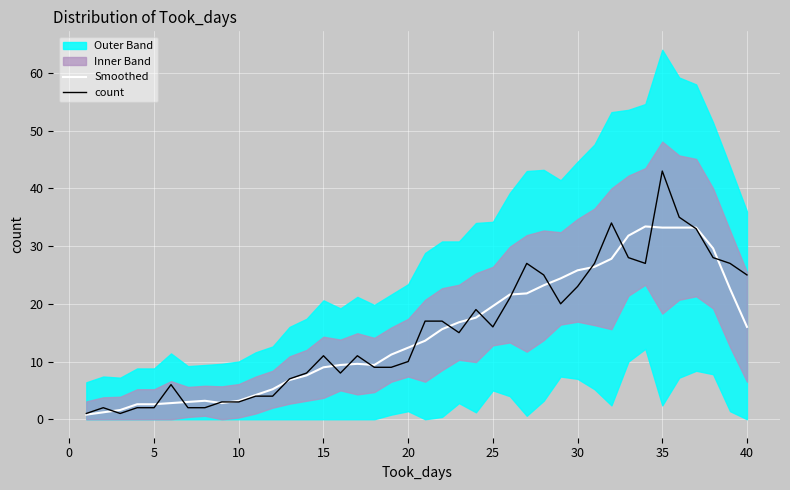

True or false: Smoothed has a value of 16.6 at 35.

False